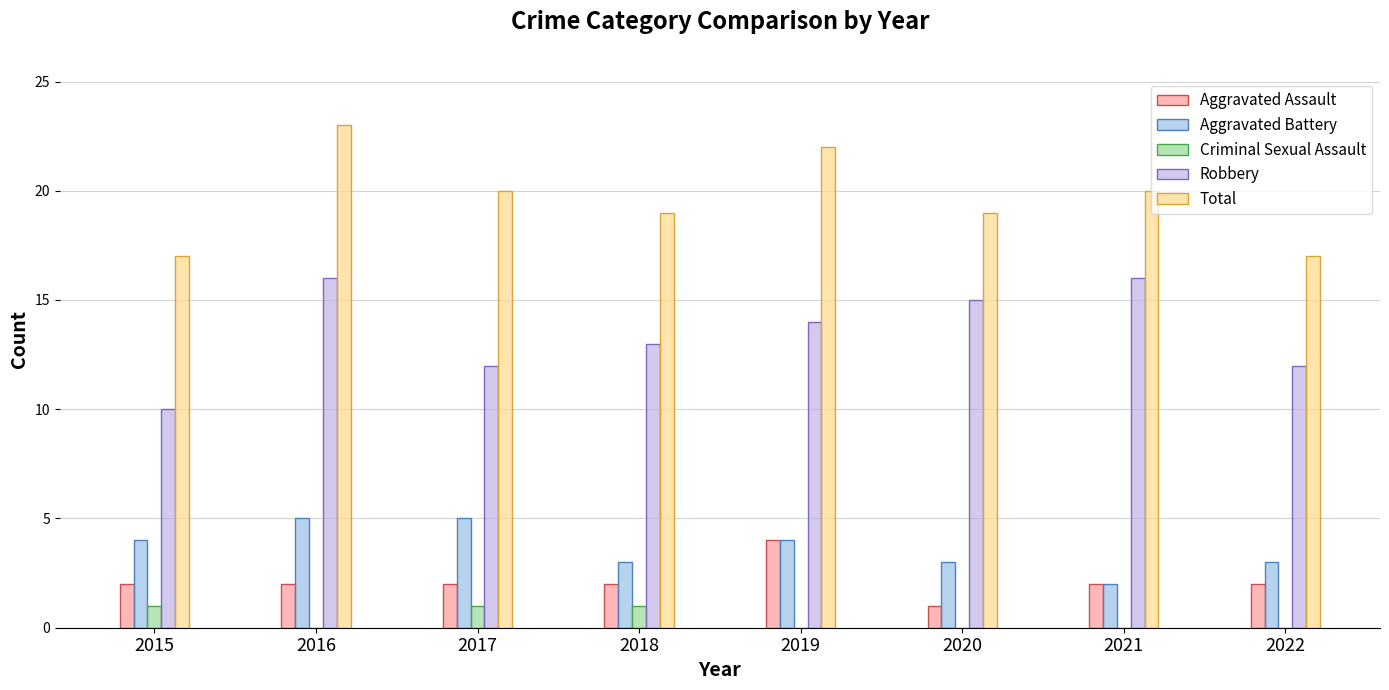

What is the sum of the Aggravated Battery values at 2018 and 2019?

7